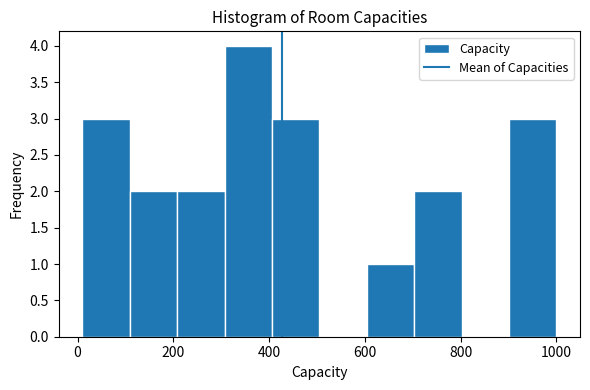

Reading left to right, list every bar in this chart as the range it spans on the x-axis followed by its height. Neither the bar edges nor the heights are printed on the chart, so give them approximately, as read against the axes.

20 to 100: 3
100 to 200: 2
200 to 300: 2
300 to 400: 4
400 to 500: 3
500 to 600: 0
600 to 700: 1
700 to 800: 2
800 to 900: 0
900 to 1000: 3